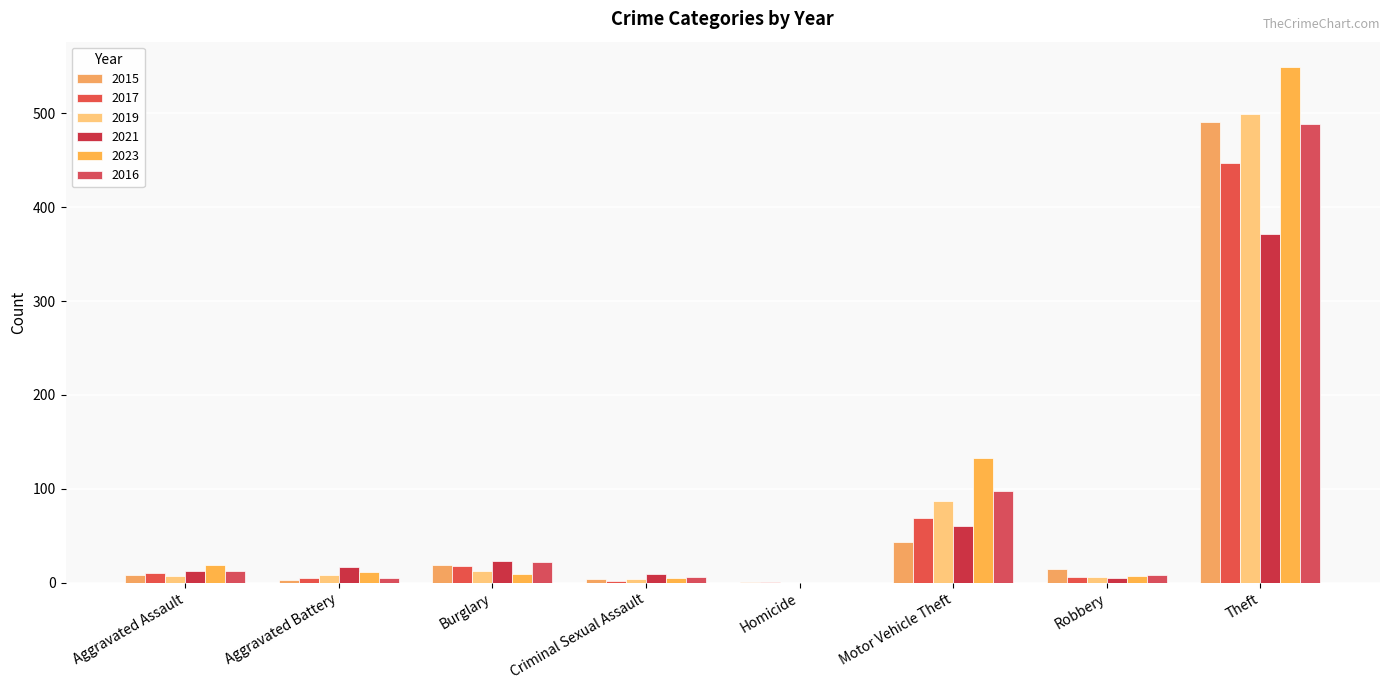

Where is 2016 nearest to the value 244?

Motor Vehicle Theft